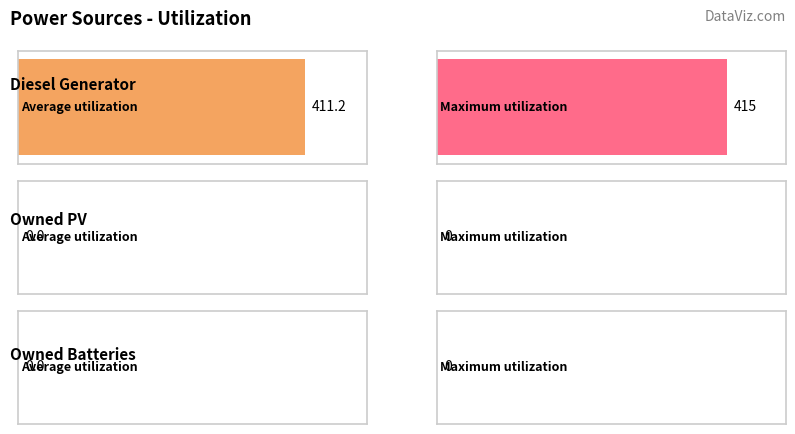

Rank the series at 2 from highest to lowest value.

Diesel Generator, Owned PV, Owned Batteries